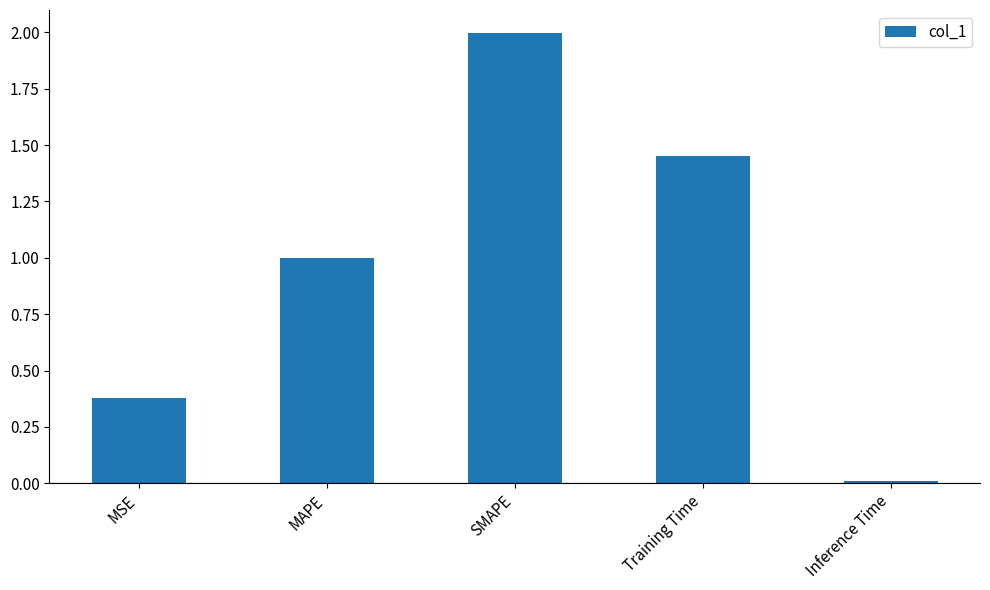

Rank the categories by value from lowest to highest.

Inference Time, MSE, MAPE, Training Time, SMAPE